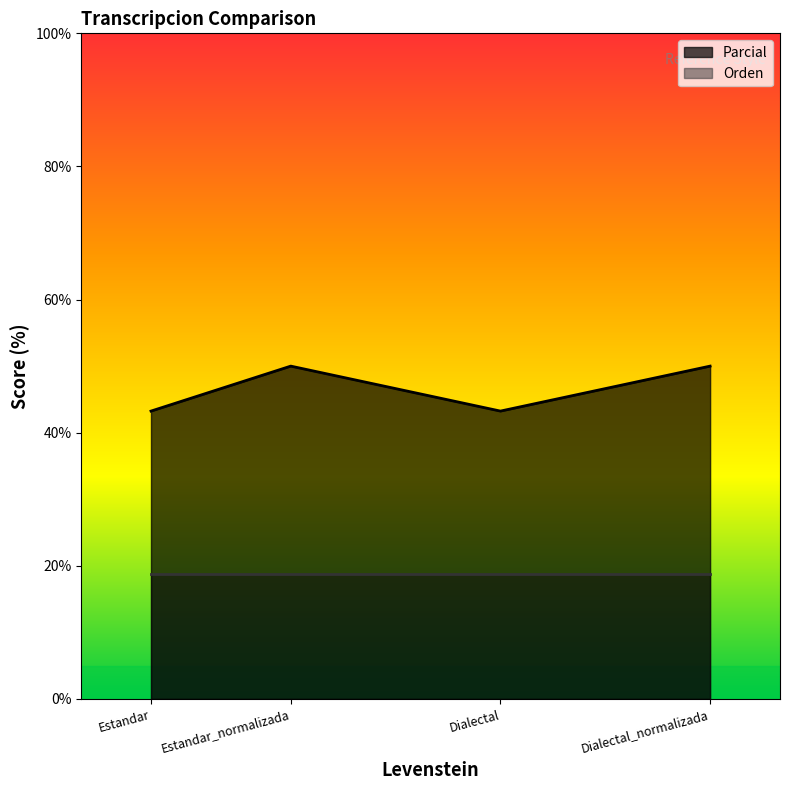

List the labels in order of value, largest first.

Estandar_normalizada, Dialectal_normalizada, Estandar, Dialectal